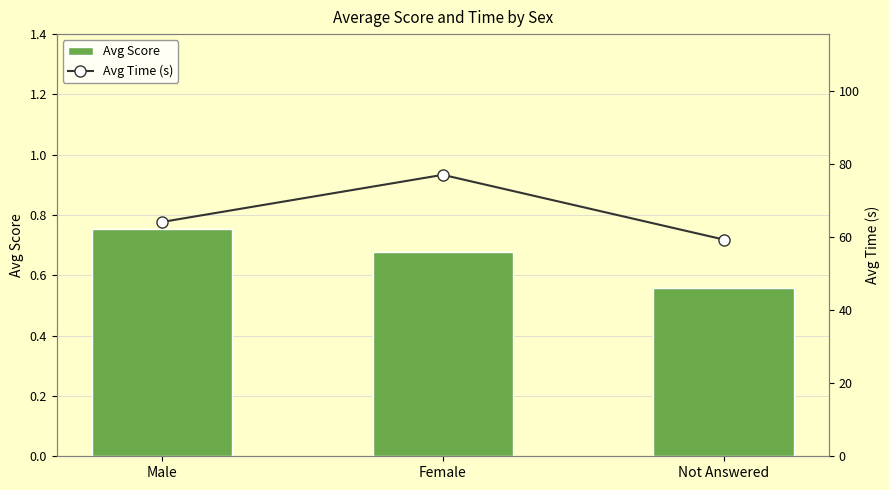

What is the label of the 1st bar from the left?

Male